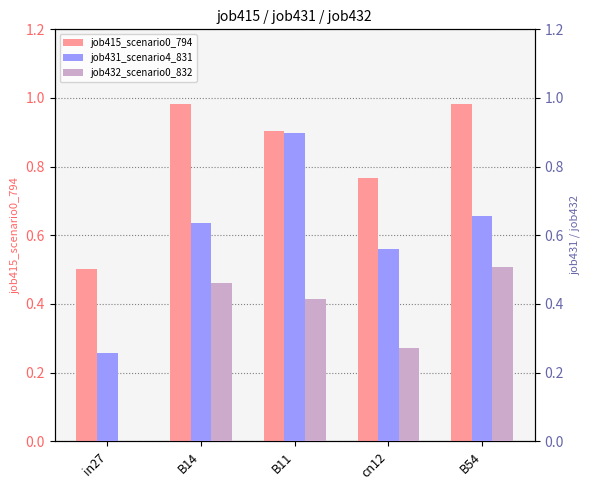

At which category does the chart reach its peak across all series?

B14